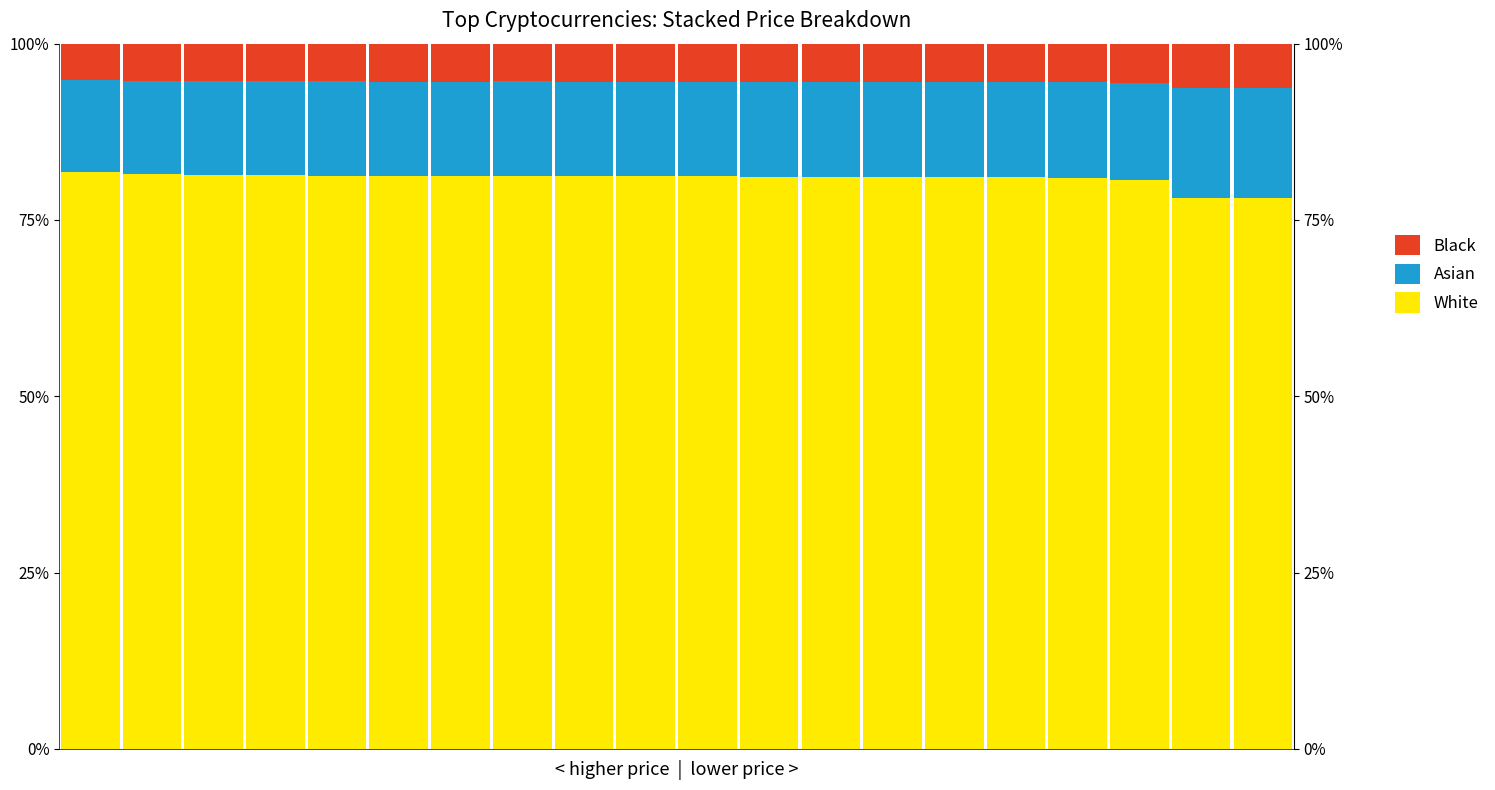

What is the greatest value displayed?

0.8